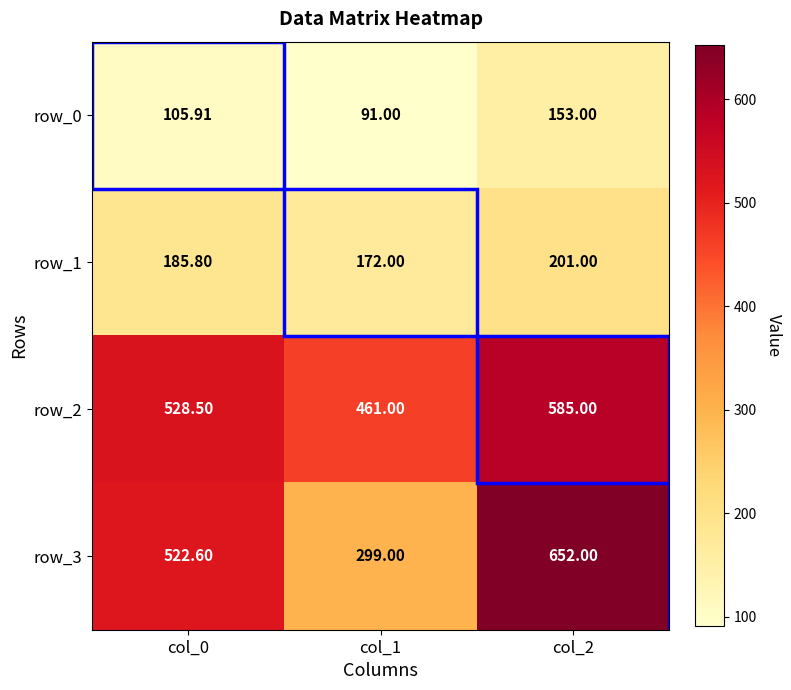

Where is row_0 nearest to the value 122?

col_0